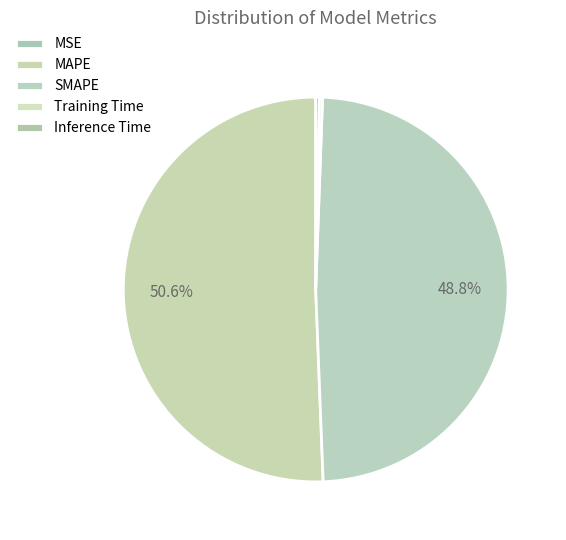

Between SMAPE and Training Time, which is larger?

SMAPE